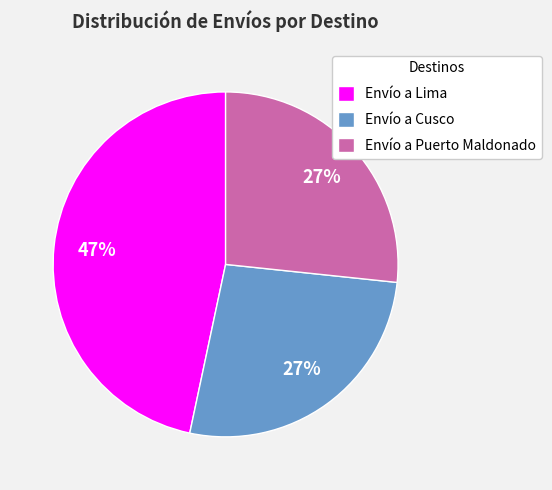

Is there any slice that represents more than half of the pie?

No